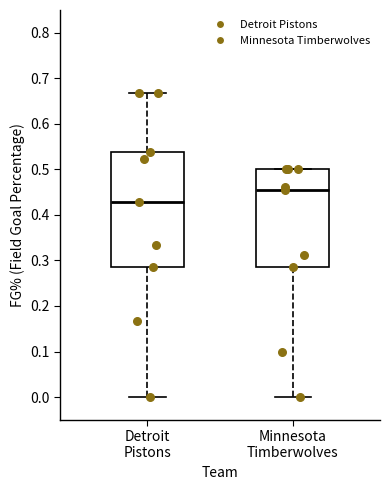

Which box has the lowest median line?

Detroit Pistons